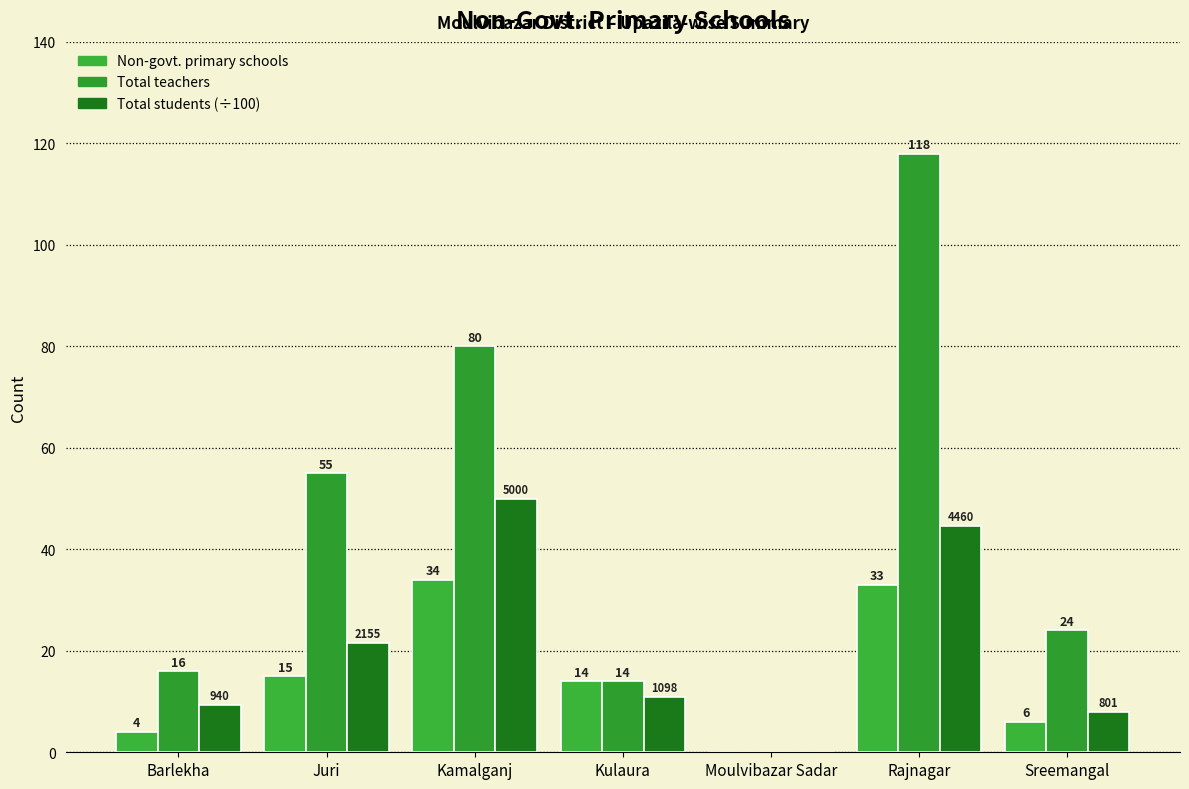

How many series are shown in this chart?

3